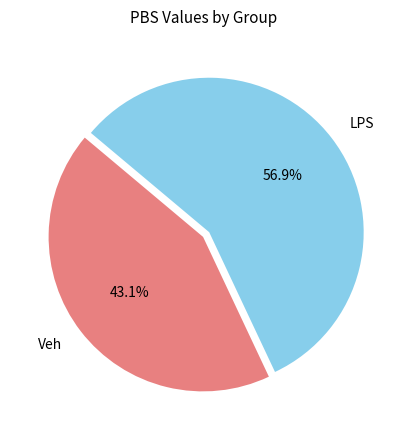

Is there a majority slice in this chart?

Yes